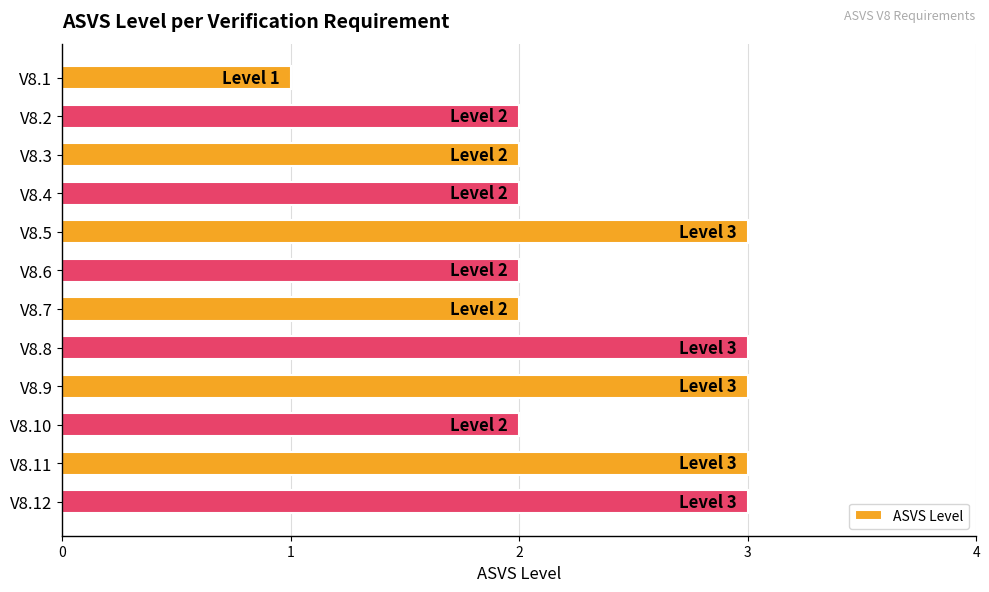

What is the greatest value displayed?

3